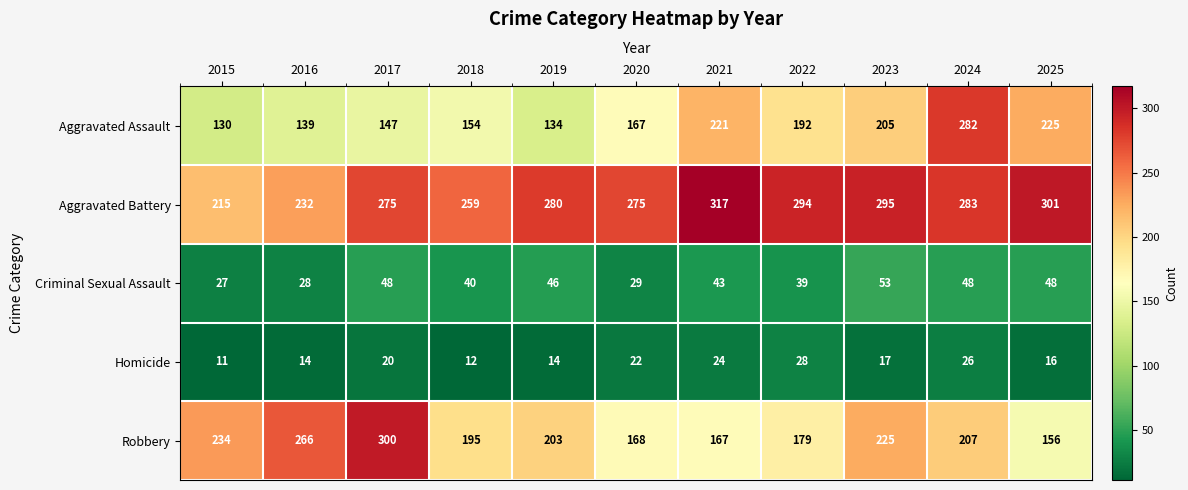

Which series has the largest range (max minus min)?

Aggravated Assault